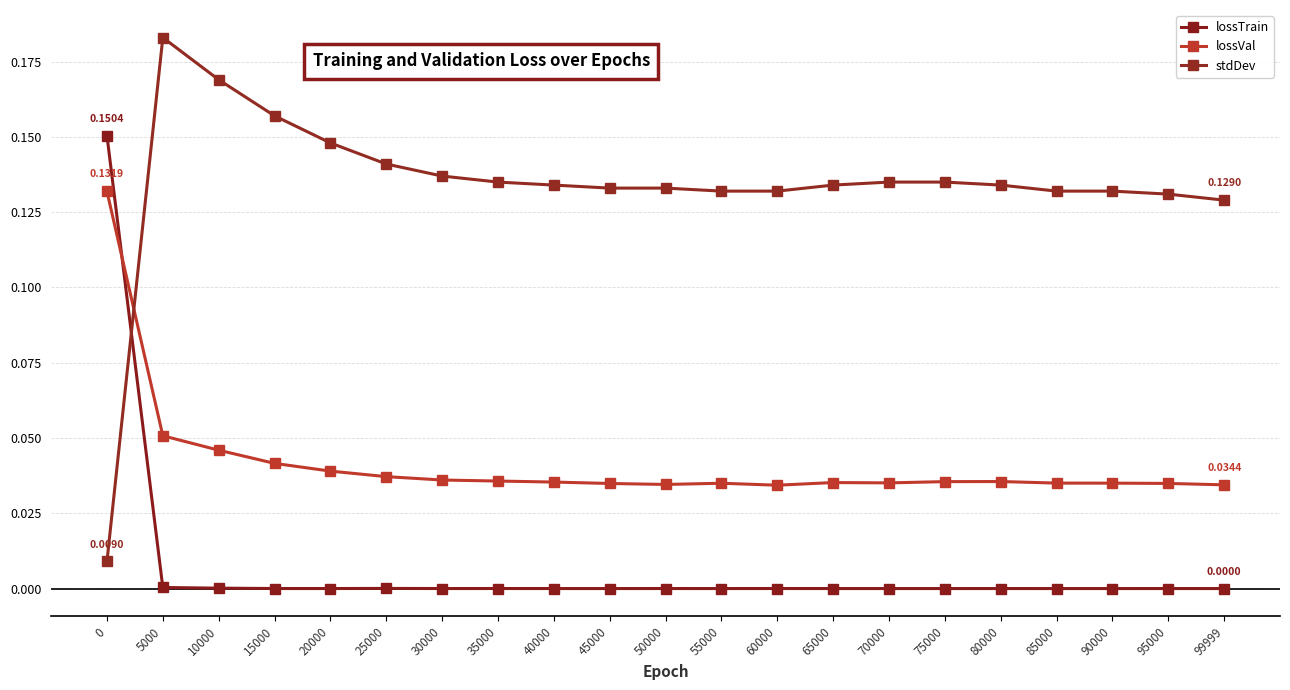

How many lines are shown in the chart?

3